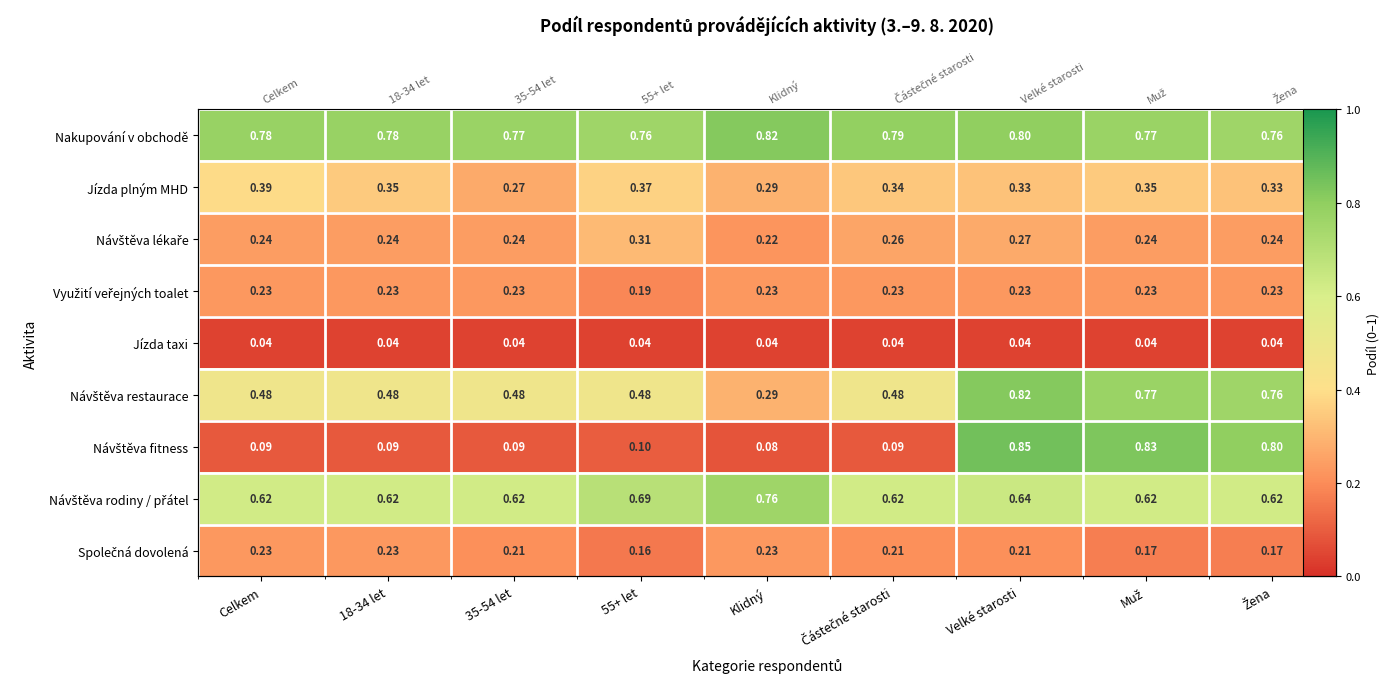

At which category is the sum across all series the highest?

Velké starosti